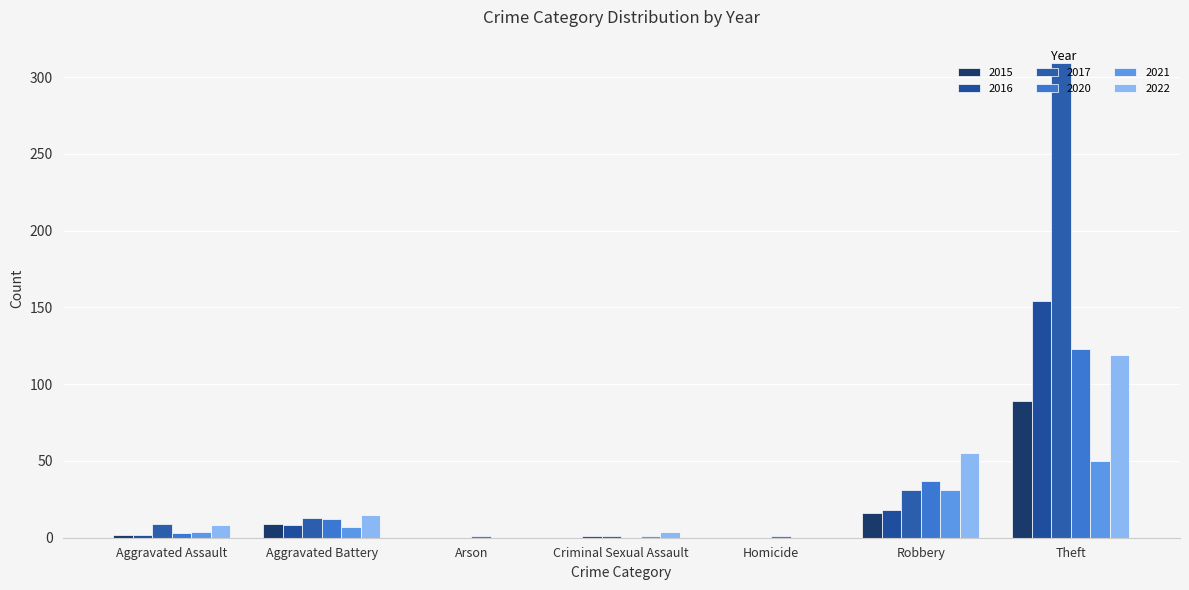

What is the maximum value for 2020?

123